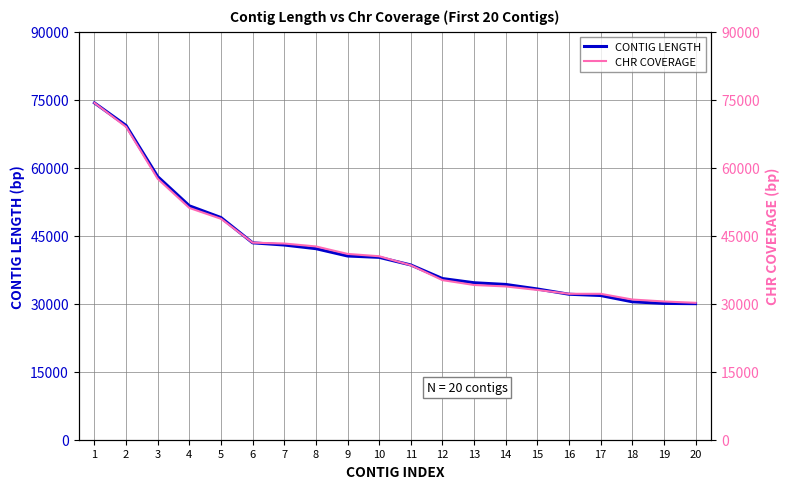

What is the highest value of the CHR COVERAGE series?

74299.0